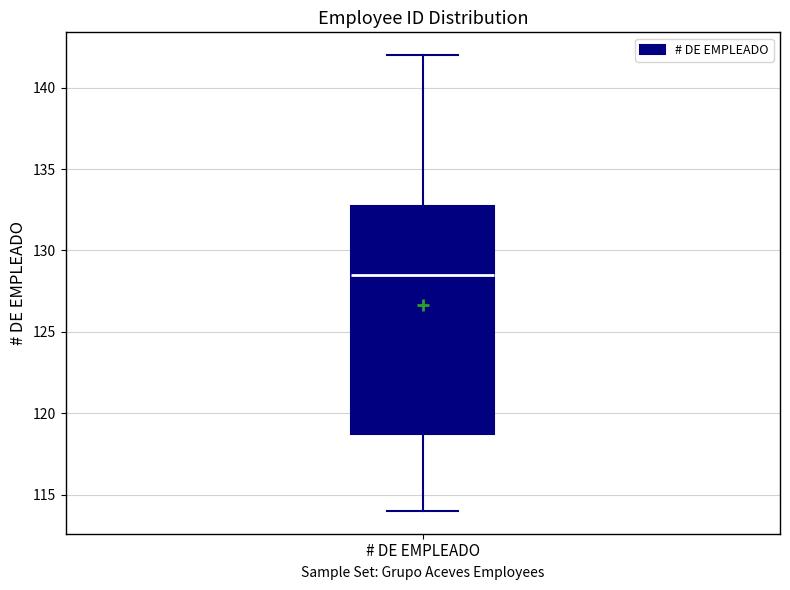

Read this box plot against the y-axis: the position of the median line, the range covered by the box, and the ends of both whiskers. The values are not printed on the chart, so give them approximately, as read against the axis.

median 128.5, box 119.0 to 133.0, whiskers 114.0 to 142.0